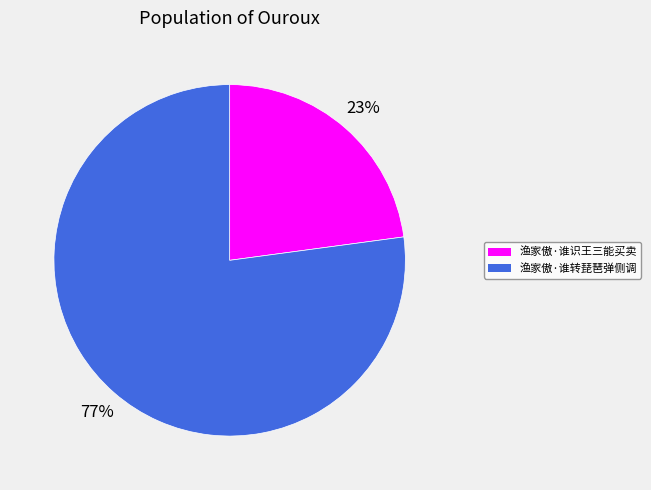

To the nearest percent, what portion does 渔家傲·谁识王三能买卖 represent?

23%